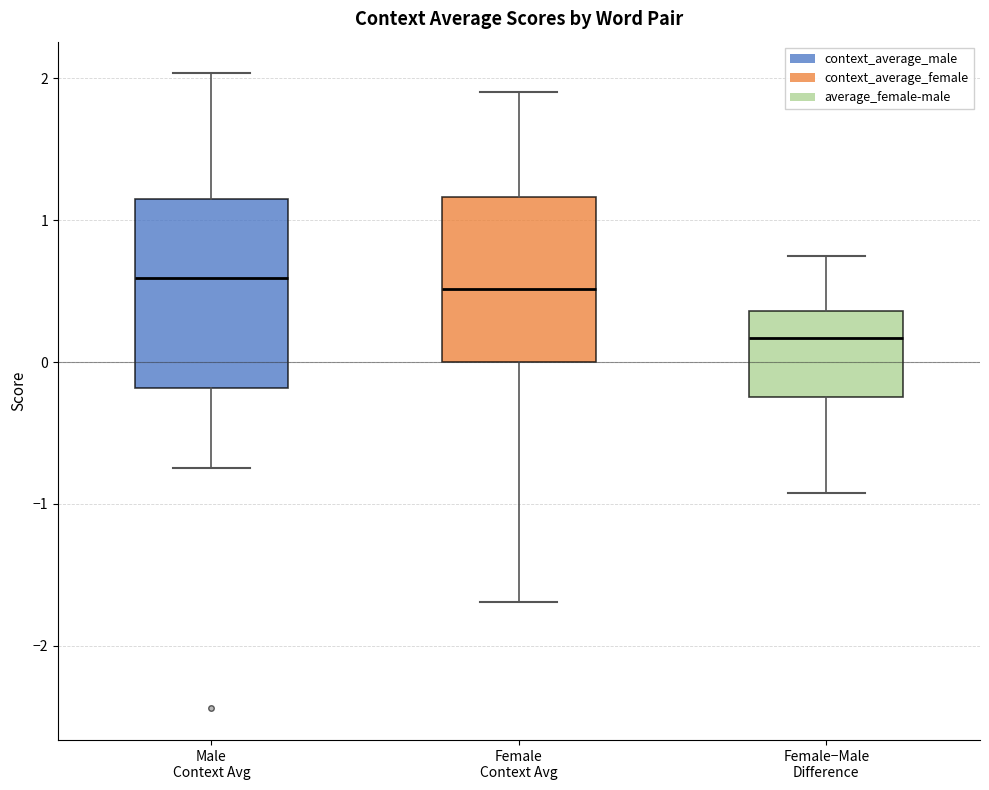

Reading left to right, transcribe this box plot: for each box, give where its median line is, the range the box spans, and where its two whiskers end, as read against the y-axis. The values are not printed on the chart, so give them approximately, as read against the axis.

Male Context Avg: median 0.6, box -0.2 to 1.1, whiskers -0.7 to 2.0
Female Context Avg: median 0.5, box 0.0 to 1.2, whiskers -1.7 to 1.9
Female−Male Difference: median 0.2, box -0.2 to 0.4, whiskers -0.9 to 0.8